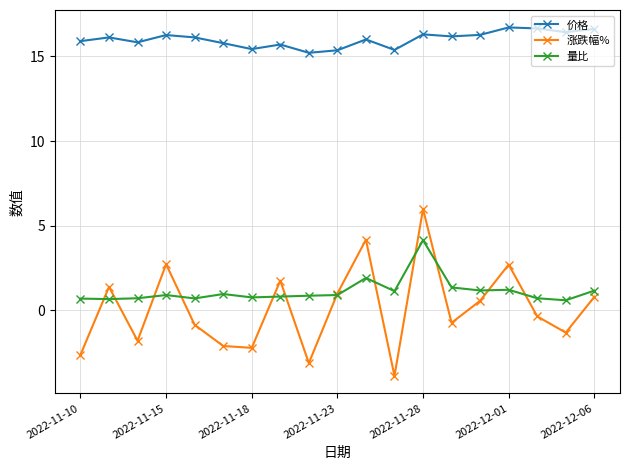

What is the highest value of the 涨跌幅% series?

6.0